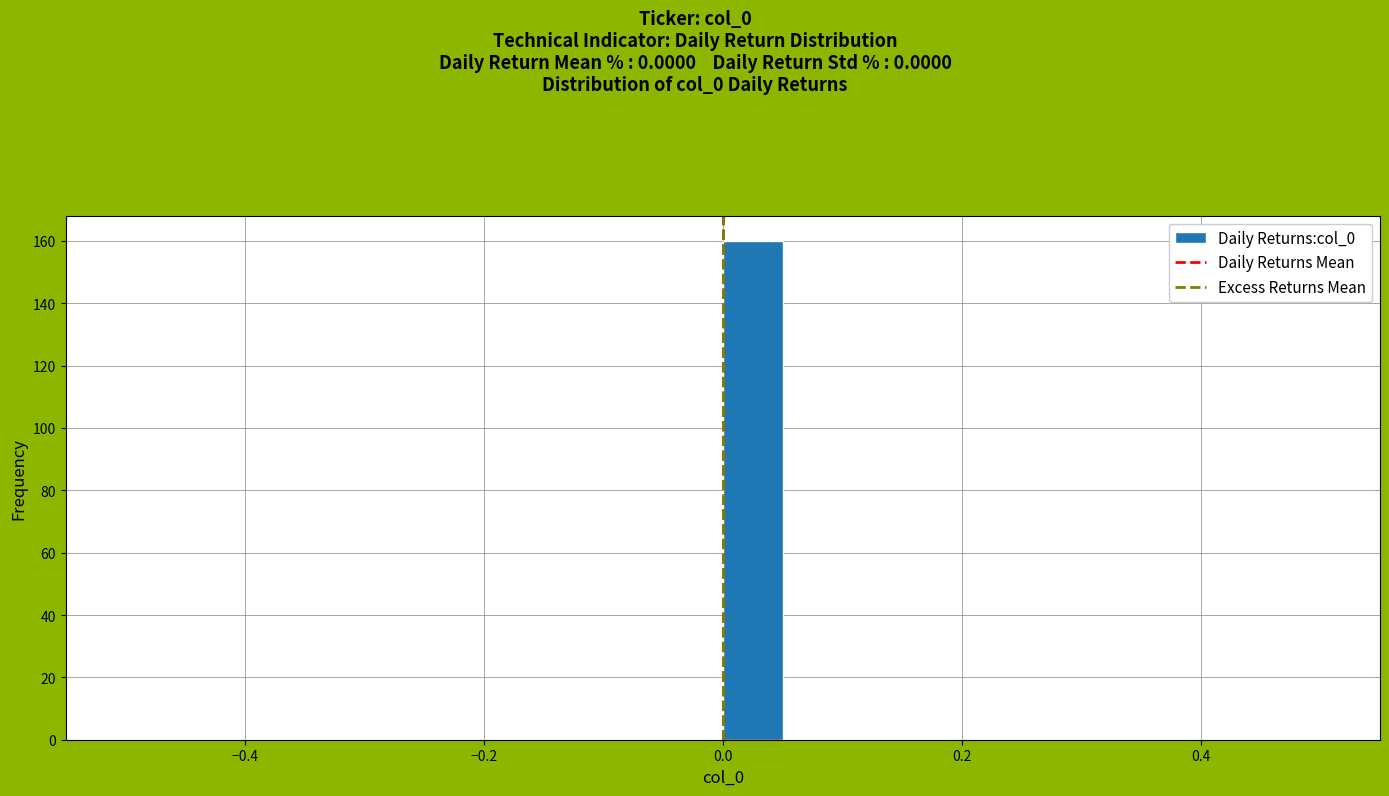

Around what value on the x-axis is the tallest bar? Give the approximate position of its centre, as read against the axis.

0.02